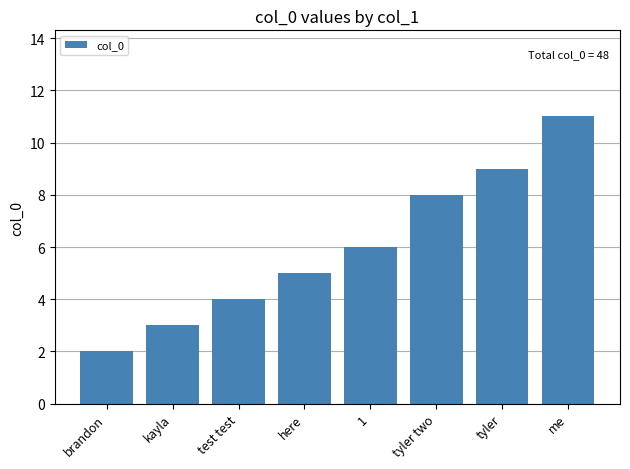

What is the average value?

6